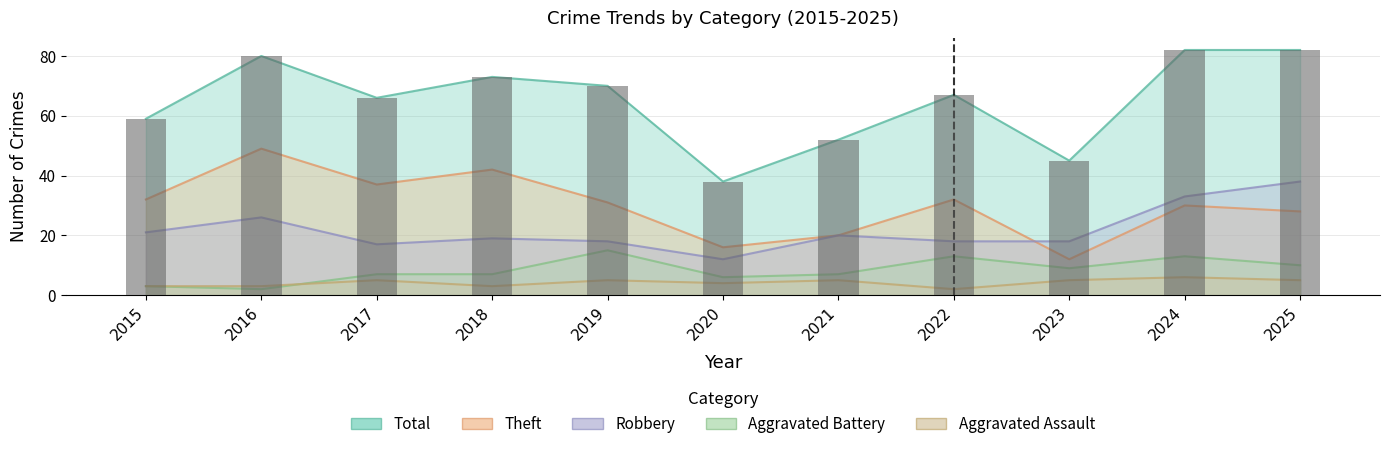

Reading left to right, list all the values displayed in this chart.

Robbery: 2015=21	2016=26	2017=17	2018=19	2019=18	2020=12	2021=20	2022=18	2023=18	2024=33	2025=38
Theft: 2015=32	2016=49	2017=37	2018=42	2019=31	2020=16	2021=20	2022=32	2023=12	2024=30	2025=28
Aggravated Battery: 2015=3	2016=2	2017=7	2018=7	2019=15	2020=6	2021=7	2022=13	2023=9	2024=13	2025=10
Aggravated Assault: 2015=3	2016=3	2017=5	2018=3	2019=5	2020=4	2021=5	2022=2	2023=5	2024=6	2025=5
Total: 2015=59	2016=80	2017=66	2018=73	2019=70	2020=38	2021=52	2022=67	2023=45	2024=82	2025=82